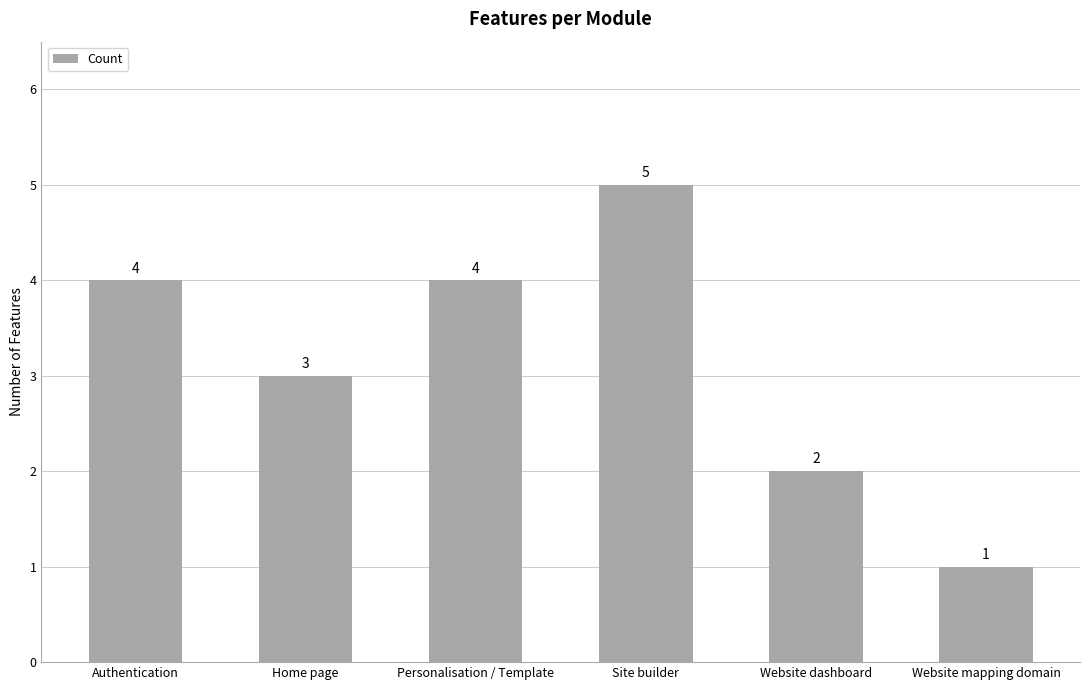

What is the value of the 5th bar from the left?

2